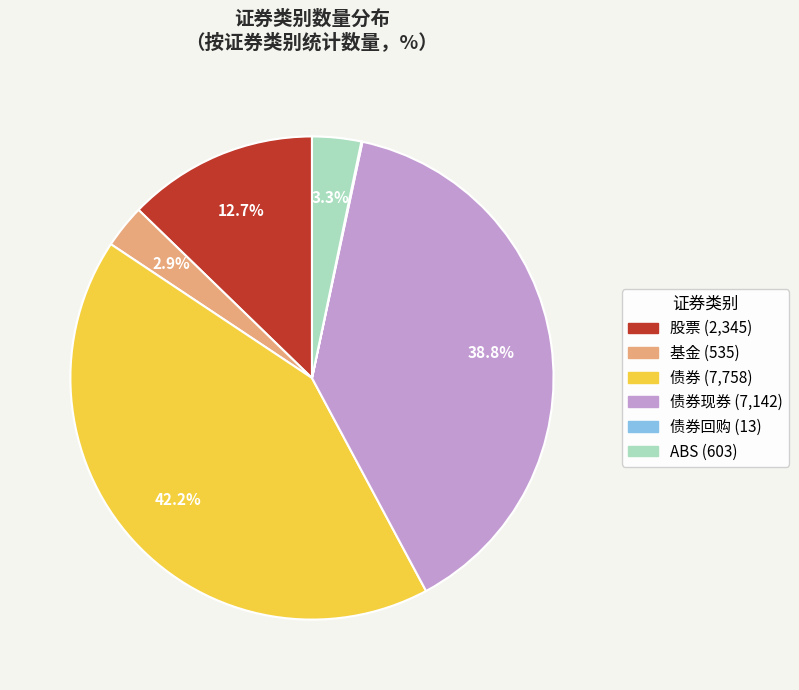

Is there any slice that represents more than half of the pie?

No